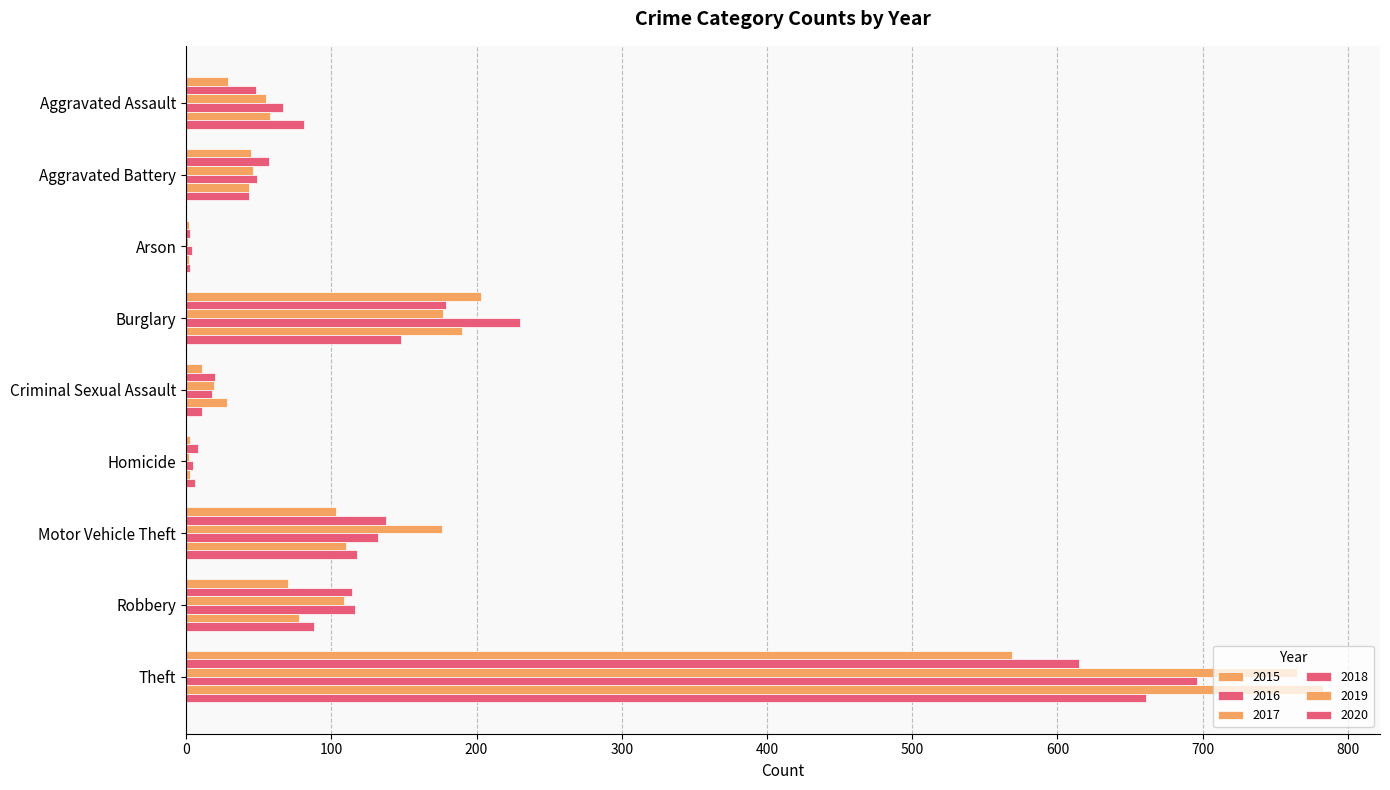

Which series has the largest range (max minus min)?

2019